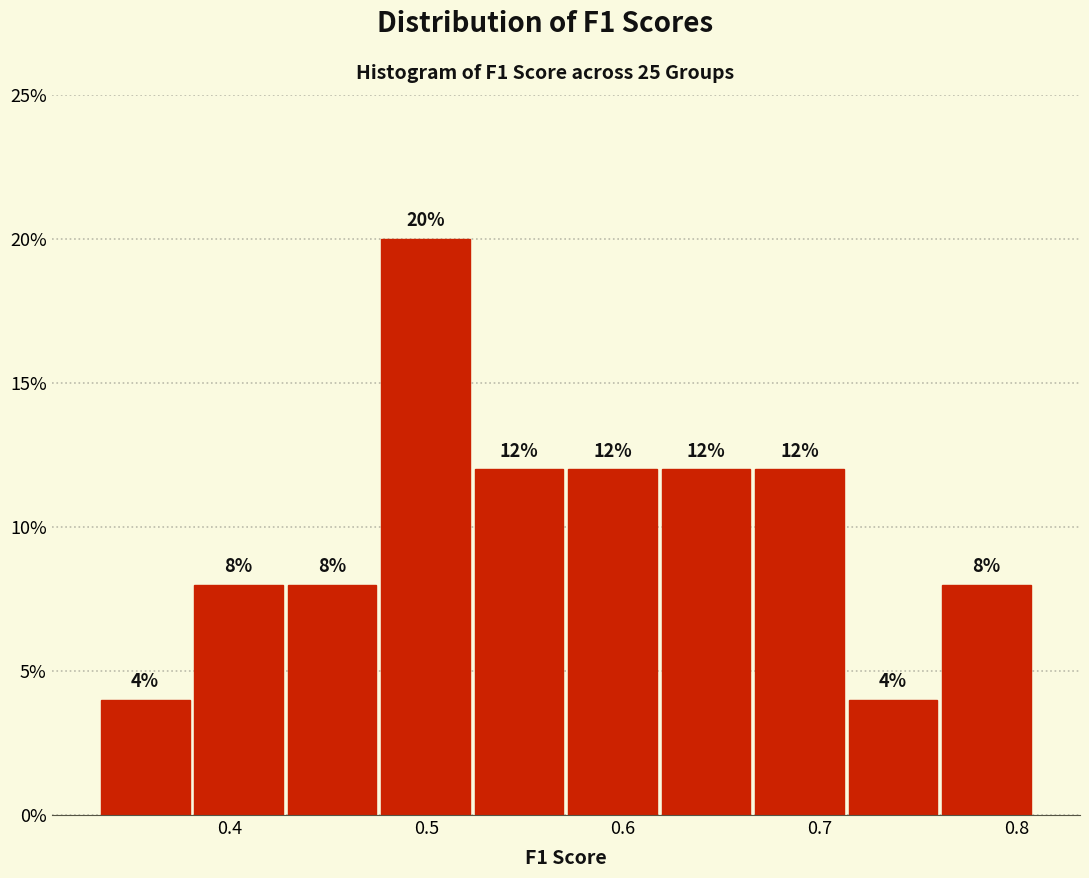

Reading left to right, transcribe this chart: for each bar, give the range it covers on the x-axis and its height. The bar edges are not printed on the chart, so give them approximately, as read against the axis.

0.33 to 0.38: 4
0.38 to 0.43: 8
0.43 to 0.48: 8
0.48 to 0.52: 20
0.52 to 0.57: 12
0.57 to 0.62: 12
0.62 to 0.67: 12
0.67 to 0.71: 12
0.71 to 0.76: 4
0.76 to 0.81: 8